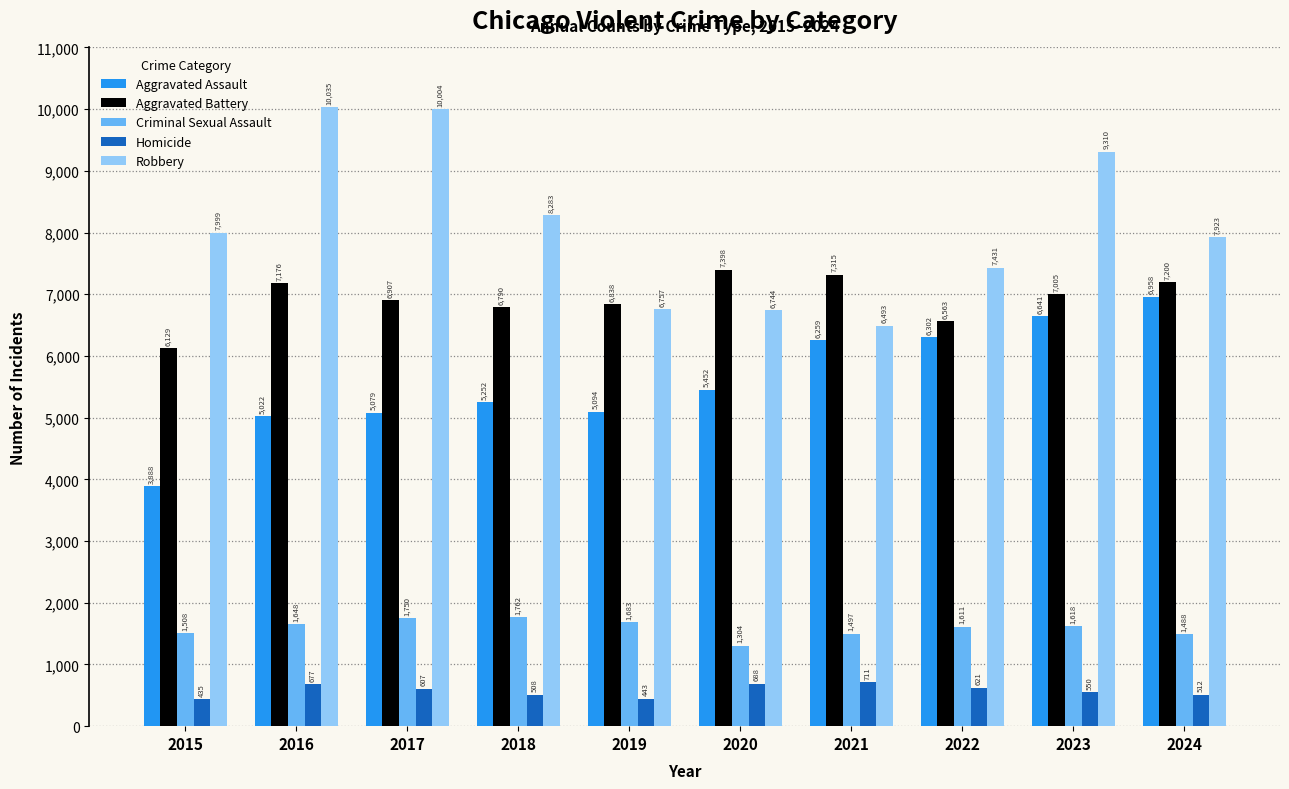

How many data points in Homicide are less than 607?

5